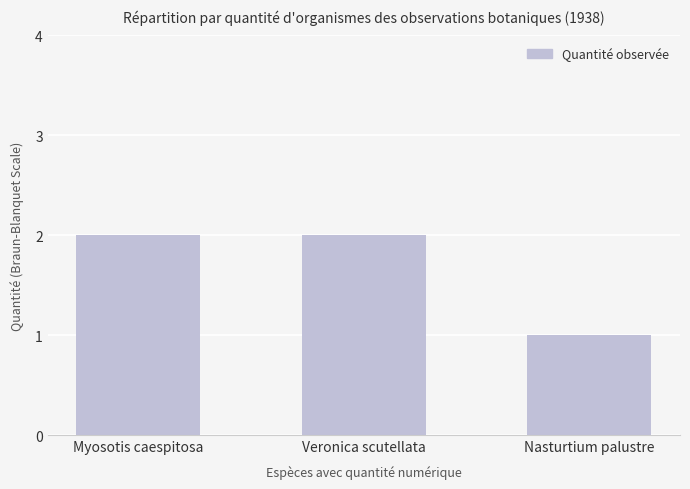

What is the label of the 3rd bar from the right?

Myosotis caespitosa